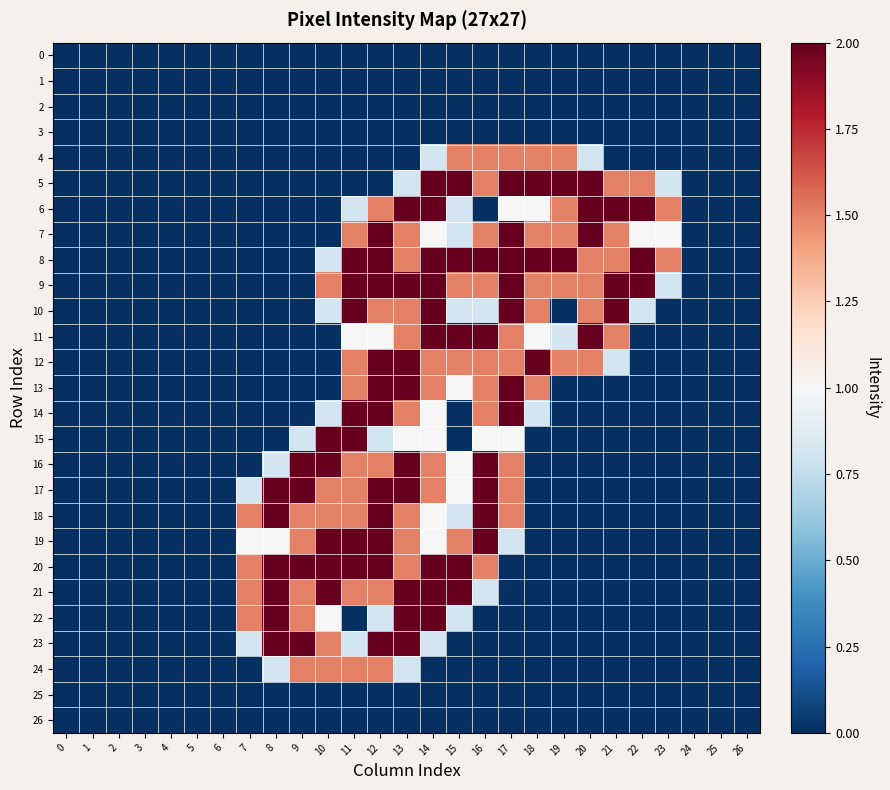

Reading left to right, list all the values displayed in this chart.

0: 0=0.0	1=0.0	2=0.0	3=0.0	4=0.0	5=0.0	6=0.0	7=0.0	8=0.0	9=0.0	10=0.0	11=0.0	12=0.0	13=0.0	14=0.0	15=0.0	16=0.0	17=0.0	18=0.0	19=0.0	20=0.0	21=0.0	22=0.0	23=0.0	24=0.0	25=0.0	26=0.0
1: 0=0.0	1=0.0	2=0.0	3=0.0	4=0.0	5=0.0	6=0.0	7=0.0	8=0.0	9=0.0	10=0.0	11=0.0	12=0.0	13=0.0	14=0.0	15=0.0	16=0.0	17=0.0	18=0.0	19=0.0	20=0.0	21=0.0	22=0.0	23=0.0	24=0.0	25=0.0	26=0.0
2: 0=0.0	1=0.0	2=0.0	3=0.0	4=0.0	5=0.0	6=0.0	7=0.0	8=0.0	9=0.0	10=0.0	11=0.0	12=0.0	13=0.0	14=0.0	15=0.0	16=0.0	17=0.0	18=0.0	19=0.0	20=0.0	21=0.0	22=0.0	23=0.0	24=0.0	25=0.0	26=0.0
3: 0=0.0	1=0.0	2=0.0	3=0.0	4=0.0	5=0.0	6=0.0	7=0.0	8=0.0	9=0.0	10=0.0	11=0.0	12=0.0	13=0.0	14=0.0	15=0.0	16=0.0	17=0.0	18=0.0	19=0.0	20=0.0	21=0.0	22=0.0	23=0.0	24=0.0	25=0.0	26=0.0
4: 0=0.0	1=0.0	2=0.0	3=0.0	4=0.0	5=0.0	6=0.0	7=0.0	8=0.0	9=0.0	10=0.0	11=0.0	12=0.0	13=0.0	14=0.8	15=1.5	16=1.5	17=1.5	18=1.5	19=1.5	20=0.8	21=0.0	22=0.0	23=0.0	24=0.0	25=0.0	26=0.0
5: 0=0.0	1=0.0	2=0.0	3=0.0	4=0.0	5=0.0	6=0.0	7=0.0	8=0.0	9=0.0	10=0.0	11=0.0	12=0.0	13=0.8	14=2.0	15=2.0	16=1.5	17=2.0	18=2.0	19=2.0	20=2.0	21=1.5	22=1.5	23=0.8	24=0.0	25=0.0	26=0.0
6: 0=0.0	1=0.0	2=0.0	3=0.0	4=0.0	5=0.0	6=0.0	7=0.0	8=0.0	9=0.0	10=0.0	11=0.8	12=1.5	13=2.0	14=2.0	15=0.8	16=0.0	17=1.0	18=1.0	19=1.5	20=2.0	21=2.0	22=2.0	23=1.5	24=0.0	25=0.0	26=0.0
7: 0=0.0	1=0.0	2=0.0	3=0.0	4=0.0	5=0.0	6=0.0	7=0.0	8=0.0	9=0.0	10=0.0	11=1.5	12=2.0	13=1.5	14=1.0	15=0.8	16=1.5	17=2.0	18=1.5	19=1.5	20=2.0	21=1.5	22=1.0	23=1.0	24=0.0	25=0.0	26=0.0
8: 0=0.0	1=0.0	2=0.0	3=0.0	4=0.0	5=0.0	6=0.0	7=0.0	8=0.0	9=0.0	10=0.8	11=2.0	12=2.0	13=1.5	14=2.0	15=2.0	16=2.0	17=2.0	18=2.0	19=2.0	20=1.5	21=1.5	22=2.0	23=1.5	24=0.0	25=0.0	26=0.0
9: 0=0.0	1=0.0	2=0.0	3=0.0	4=0.0	5=0.0	6=0.0	7=0.0	8=0.0	9=0.0	10=1.5	11=2.0	12=2.0	13=2.0	14=2.0	15=1.5	16=1.5	17=2.0	18=1.5	19=1.5	20=1.5	21=2.0	22=2.0	23=0.8	24=0.0	25=0.0	26=0.0
10: 0=0.0	1=0.0	2=0.0	3=0.0	4=0.0	5=0.0	6=0.0	7=0.0	8=0.0	9=0.0	10=0.8	11=2.0	12=1.5	13=1.5	14=2.0	15=0.8	16=0.8	17=2.0	18=1.5	19=0.0	20=1.5	21=2.0	22=0.8	23=0.0	24=0.0	25=0.0	26=0.0
11: 0=0.0	1=0.0	2=0.0	3=0.0	4=0.0	5=0.0	6=0.0	7=0.0	8=0.0	9=0.0	10=0.0	11=1.0	12=1.0	13=1.5	14=2.0	15=2.0	16=2.0	17=1.5	18=1.0	19=0.8	20=2.0	21=1.5	22=0.0	23=0.0	24=0.0	25=0.0	26=0.0
12: 0=0.0	1=0.0	2=0.0	3=0.0	4=0.0	5=0.0	6=0.0	7=0.0	8=0.0	9=0.0	10=0.0	11=1.5	12=2.0	13=2.0	14=1.5	15=1.5	16=1.5	17=1.5	18=2.0	19=1.5	20=1.5	21=0.8	22=0.0	23=0.0	24=0.0	25=0.0	26=0.0
13: 0=0.0	1=0.0	2=0.0	3=0.0	4=0.0	5=0.0	6=0.0	7=0.0	8=0.0	9=0.0	10=0.0	11=1.5	12=2.0	13=2.0	14=1.5	15=1.0	16=1.5	17=2.0	18=1.5	19=0.0	20=0.0	21=0.0	22=0.0	23=0.0	24=0.0	25=0.0	26=0.0
14: 0=0.0	1=0.0	2=0.0	3=0.0	4=0.0	5=0.0	6=0.0	7=0.0	8=0.0	9=0.0	10=0.8	11=2.0	12=2.0	13=1.5	14=1.0	15=0.0	16=1.5	17=2.0	18=0.8	19=0.0	20=0.0	21=0.0	22=0.0	23=0.0	24=0.0	25=0.0	26=0.0
15: 0=0.0	1=0.0	2=0.0	3=0.0	4=0.0	5=0.0	6=0.0	7=0.0	8=0.0	9=0.8	10=2.0	11=2.0	12=0.8	13=1.0	14=1.0	15=0.0	16=1.0	17=1.0	18=0.0	19=0.0	20=0.0	21=0.0	22=0.0	23=0.0	24=0.0	25=0.0	26=0.0
16: 0=0.0	1=0.0	2=0.0	3=0.0	4=0.0	5=0.0	6=0.0	7=0.0	8=0.8	9=2.0	10=2.0	11=1.5	12=1.5	13=2.0	14=1.5	15=1.0	16=2.0	17=1.5	18=0.0	19=0.0	20=0.0	21=0.0	22=0.0	23=0.0	24=0.0	25=0.0	26=0.0
17: 0=0.0	1=0.0	2=0.0	3=0.0	4=0.0	5=0.0	6=0.0	7=0.8	8=2.0	9=2.0	10=1.5	11=1.5	12=2.0	13=2.0	14=1.5	15=1.0	16=2.0	17=1.5	18=0.0	19=0.0	20=0.0	21=0.0	22=0.0	23=0.0	24=0.0	25=0.0	26=0.0
18: 0=0.0	1=0.0	2=0.0	3=0.0	4=0.0	5=0.0	6=0.0	7=1.5	8=2.0	9=1.5	10=1.5	11=1.5	12=2.0	13=1.5	14=1.0	15=0.8	16=2.0	17=1.5	18=0.0	19=0.0	20=0.0	21=0.0	22=0.0	23=0.0	24=0.0	25=0.0	26=0.0
19: 0=0.0	1=0.0	2=0.0	3=0.0	4=0.0	5=0.0	6=0.0	7=1.0	8=1.0	9=1.5	10=2.0	11=2.0	12=2.0	13=1.5	14=1.0	15=1.5	16=2.0	17=0.8	18=0.0	19=0.0	20=0.0	21=0.0	22=0.0	23=0.0	24=0.0	25=0.0	26=0.0
20: 0=0.0	1=0.0	2=0.0	3=0.0	4=0.0	5=0.0	6=0.0	7=1.5	8=2.0	9=2.0	10=2.0	11=2.0	12=2.0	13=1.5	14=2.0	15=2.0	16=1.5	17=0.0	18=0.0	19=0.0	20=0.0	21=0.0	22=0.0	23=0.0	24=0.0	25=0.0	26=0.0
21: 0=0.0	1=0.0	2=0.0	3=0.0	4=0.0	5=0.0	6=0.0	7=1.5	8=2.0	9=1.5	10=2.0	11=1.5	12=1.5	13=2.0	14=2.0	15=2.0	16=0.8	17=0.0	18=0.0	19=0.0	20=0.0	21=0.0	22=0.0	23=0.0	24=0.0	25=0.0	26=0.0
22: 0=0.0	1=0.0	2=0.0	3=0.0	4=0.0	5=0.0	6=0.0	7=1.5	8=2.0	9=1.5	10=1.0	11=0.0	12=0.8	13=2.0	14=2.0	15=0.8	16=0.0	17=0.0	18=0.0	19=0.0	20=0.0	21=0.0	22=0.0	23=0.0	24=0.0	25=0.0	26=0.0
23: 0=0.0	1=0.0	2=0.0	3=0.0	4=0.0	5=0.0	6=0.0	7=0.8	8=2.0	9=2.0	10=1.5	11=0.8	12=2.0	13=2.0	14=0.8	15=0.0	16=0.0	17=0.0	18=0.0	19=0.0	20=0.0	21=0.0	22=0.0	23=0.0	24=0.0	25=0.0	26=0.0
24: 0=0.0	1=0.0	2=0.0	3=0.0	4=0.0	5=0.0	6=0.0	7=0.0	8=0.8	9=1.5	10=1.5	11=1.5	12=1.5	13=0.8	14=0.0	15=0.0	16=0.0	17=0.0	18=0.0	19=0.0	20=0.0	21=0.0	22=0.0	23=0.0	24=0.0	25=0.0	26=0.0
25: 0=0.0	1=0.0	2=0.0	3=0.0	4=0.0	5=0.0	6=0.0	7=0.0	8=0.0	9=0.0	10=0.0	11=0.0	12=0.0	13=0.0	14=0.0	15=0.0	16=0.0	17=0.0	18=0.0	19=0.0	20=0.0	21=0.0	22=0.0	23=0.0	24=0.0	25=0.0	26=0.0
26: 0=0.0	1=0.0	2=0.0	3=0.0	4=0.0	5=0.0	6=0.0	7=0.0	8=0.0	9=0.0	10=0.0	11=0.0	12=0.0	13=0.0	14=0.0	15=0.0	16=0.0	17=0.0	18=0.0	19=0.0	20=0.0	21=0.0	22=0.0	23=0.0	24=0.0	25=0.0	26=0.0